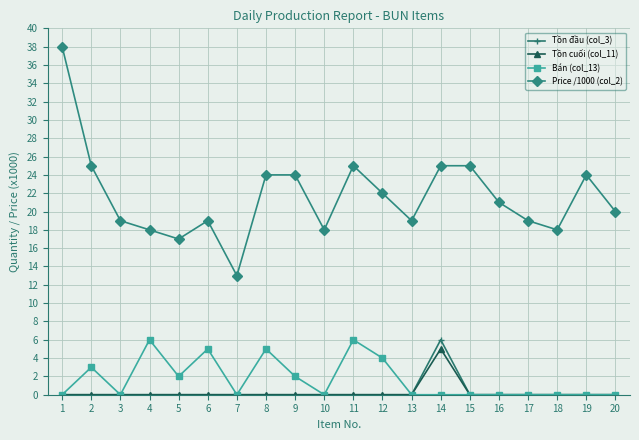

At which category is the sum across all series the highest?

1